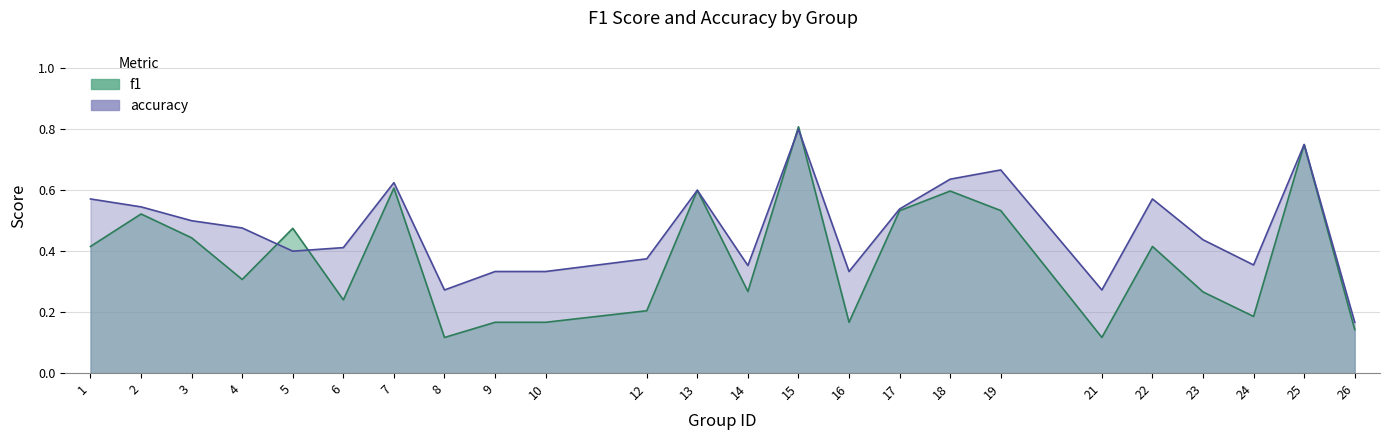

Which series has the largest range (max minus min)?

f1